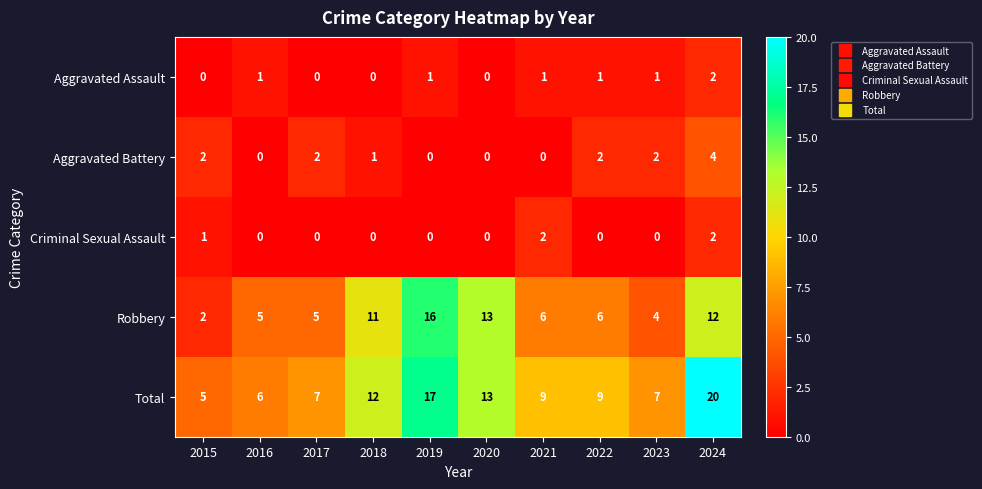

The Criminal Sexual Assault series shows 1 at 2019. True or false?

False